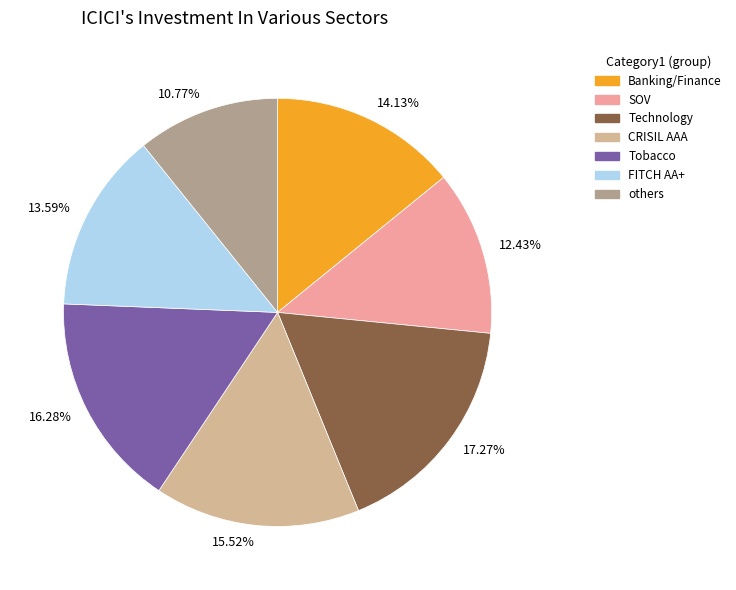

Between 16.28% and 17.27%, which is larger?

17.27%